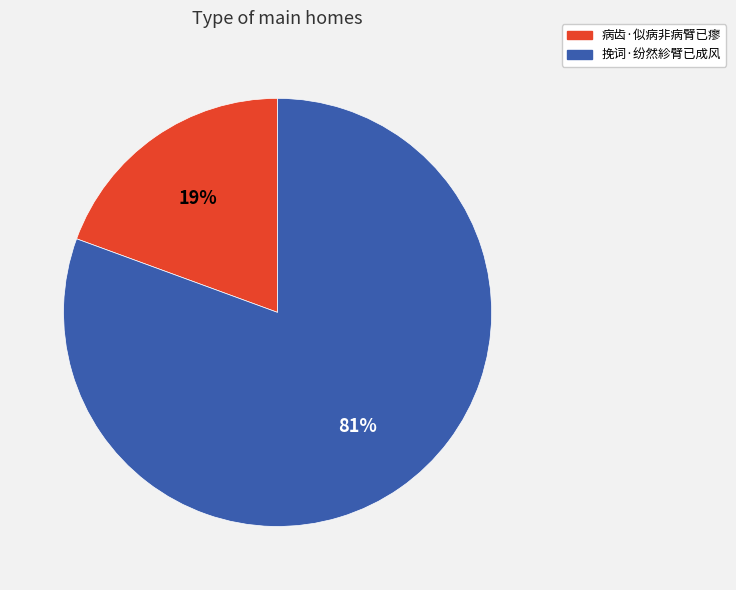

Do 病齿·似病非病臂已瘳 and 挽词·纷然紾臂已成风 together represent more than half of the pie?

Yes